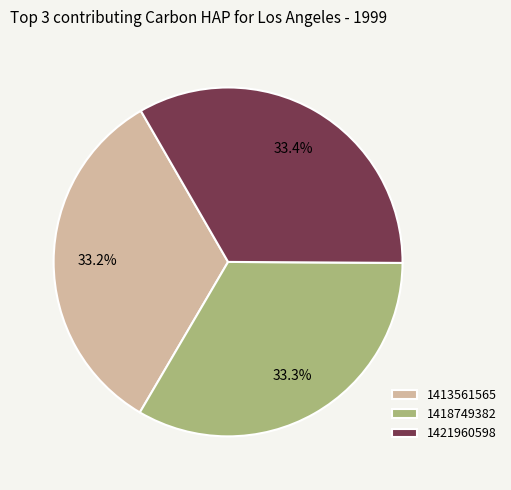

Is there a majority slice in this chart?

No